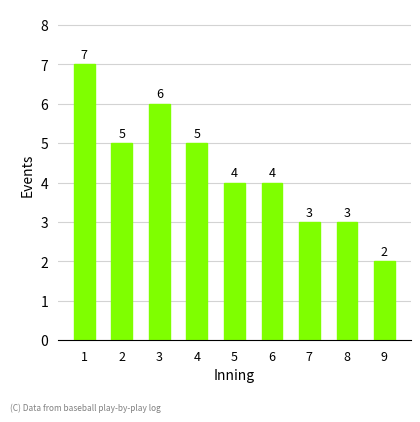

What is the sum of all values?

39